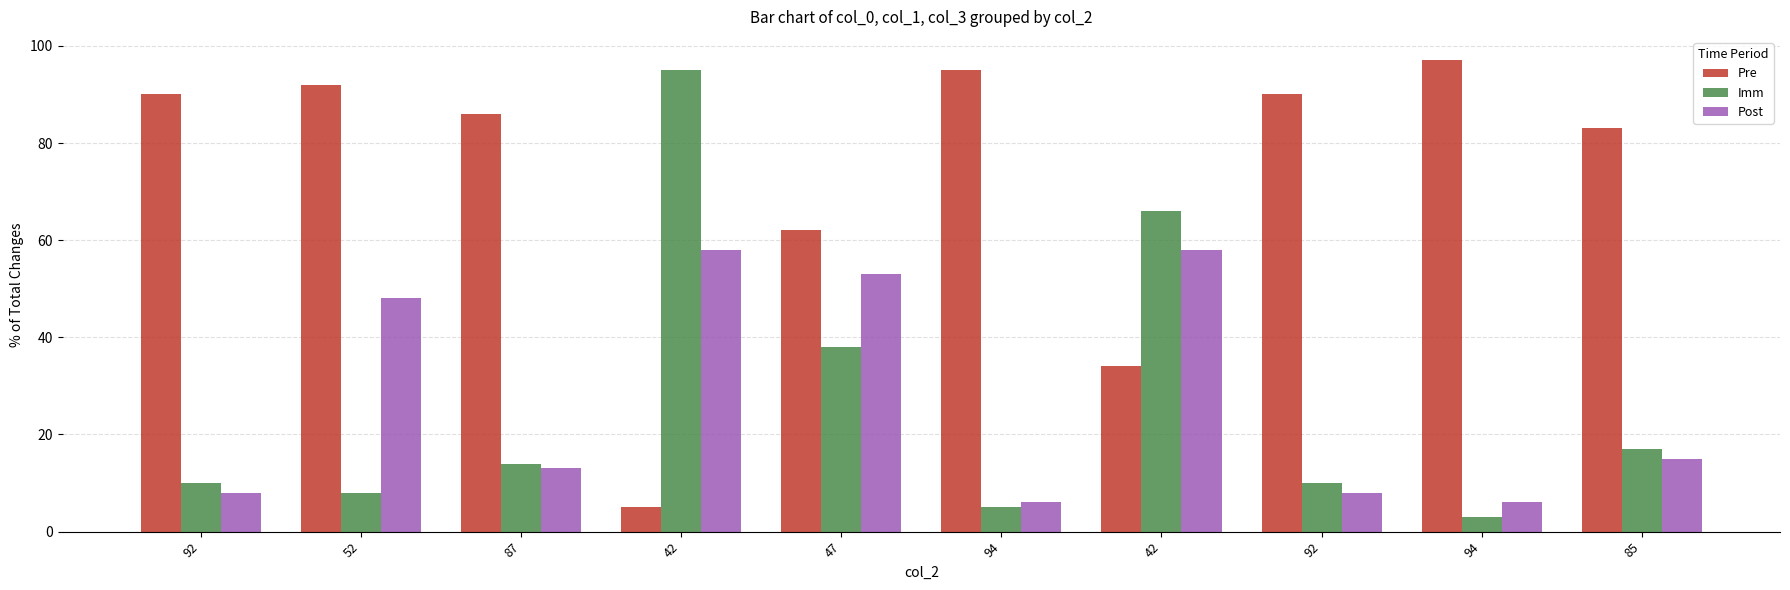

What is the average value of the Post series?

27